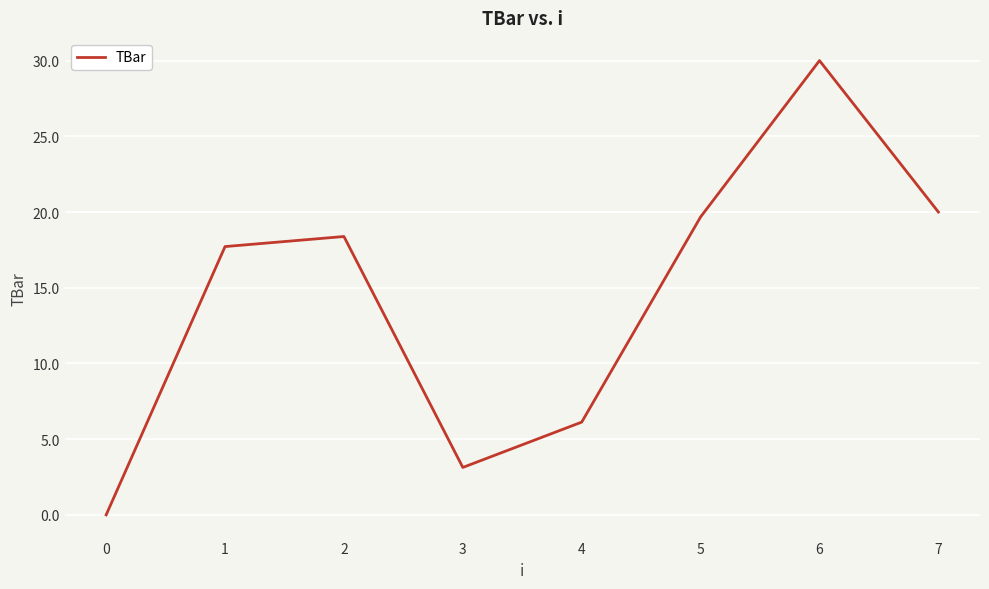

What is the ratio of the value at 1 to the value at 2?

1.0